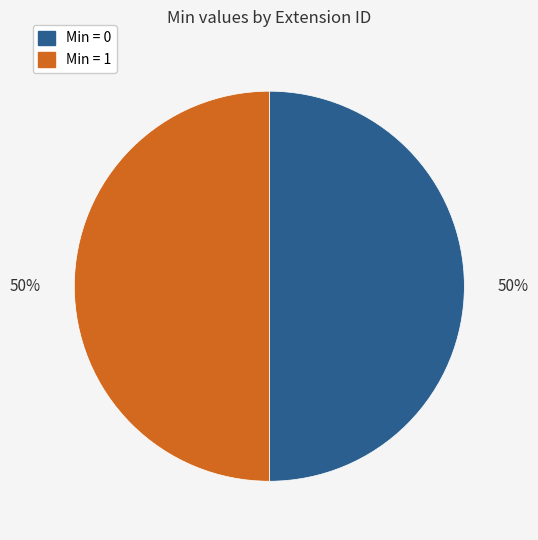

To the nearest percent, what is the average slice percentage?

50%